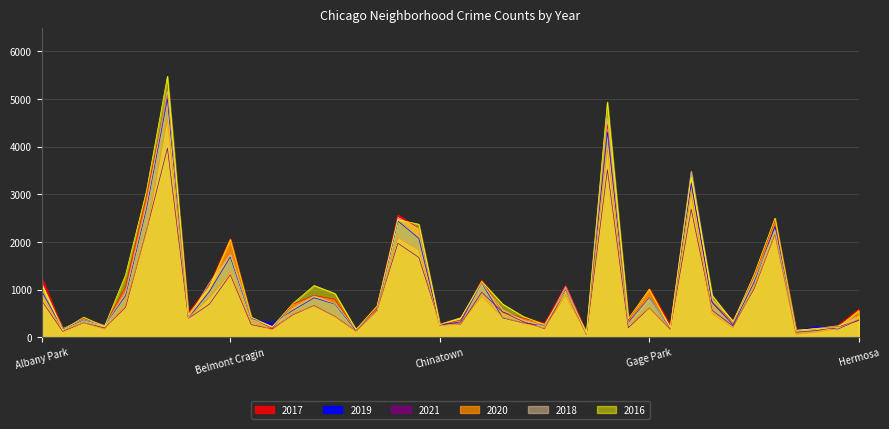

The value of 2021 at Austin is 2459. True or false?

False